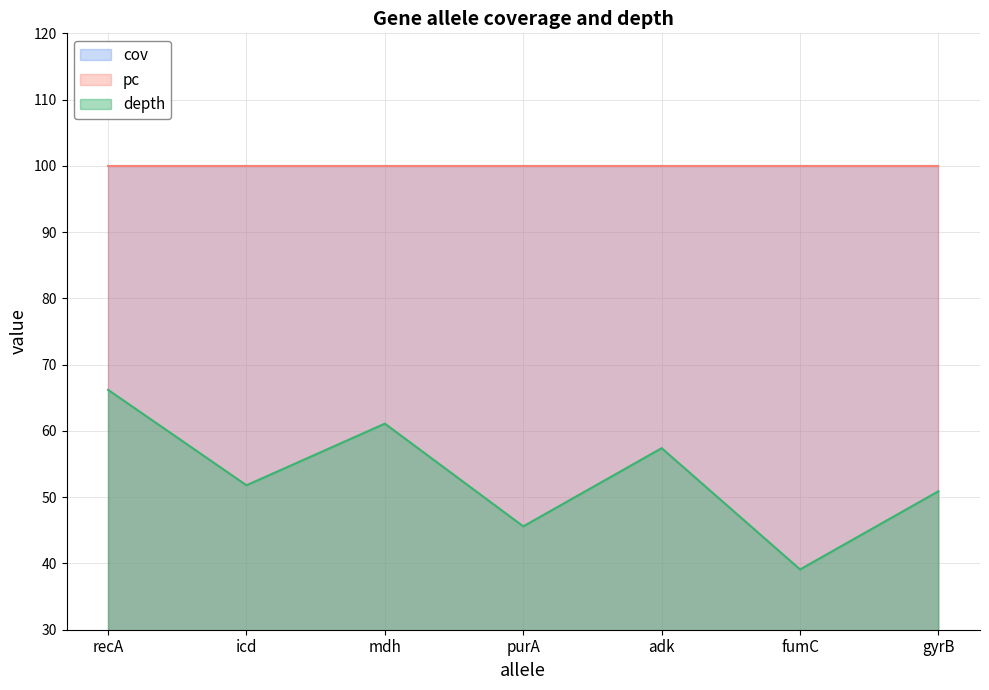

Which series changed the most between adk and icd?

depth